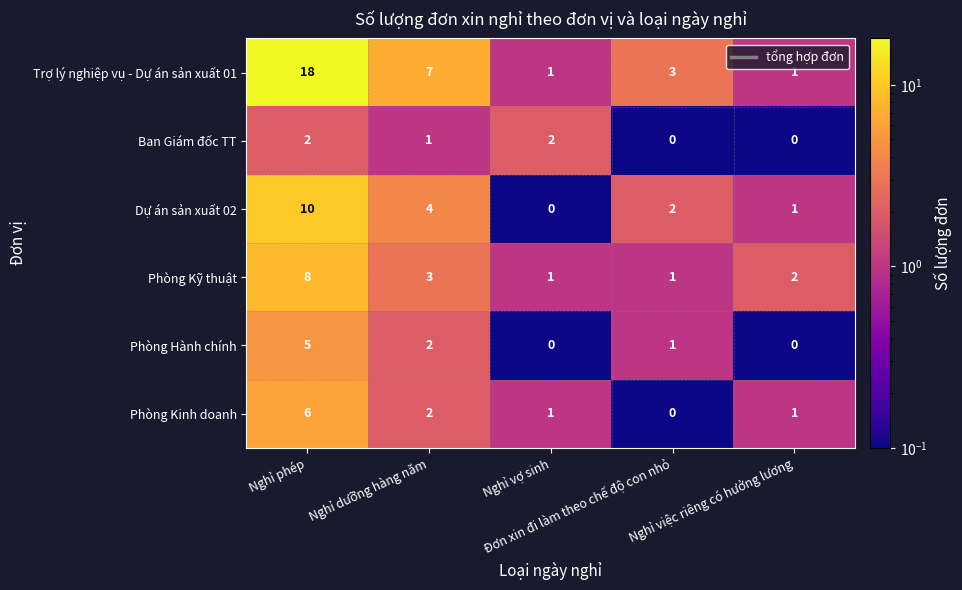

Which series has the widest spread of values?

Trợ lý nghiệp vụ - Dự án sản xuất 01